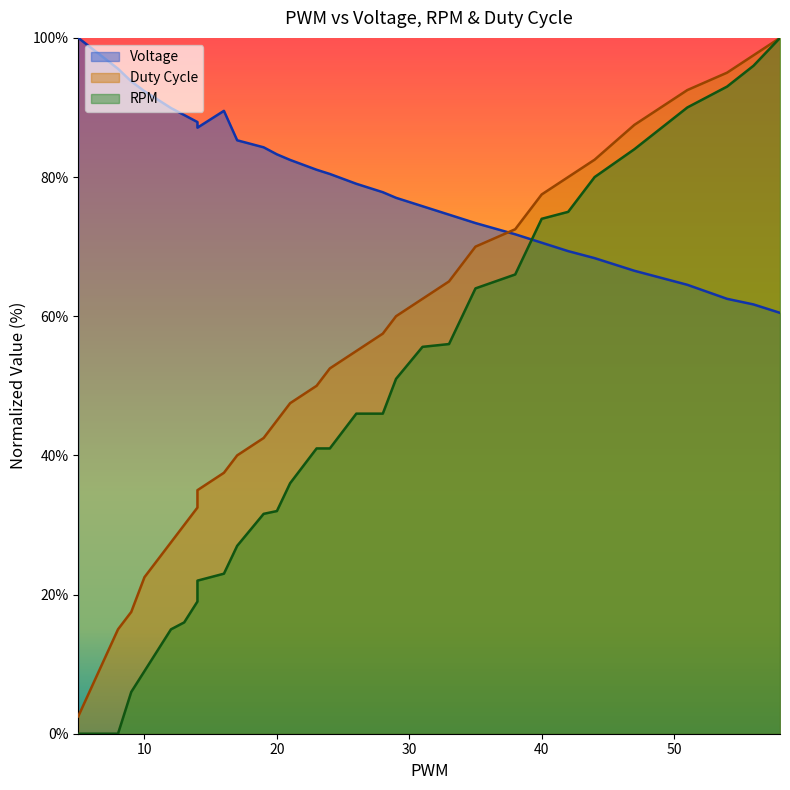

What is the greatest value displayed?

100.0